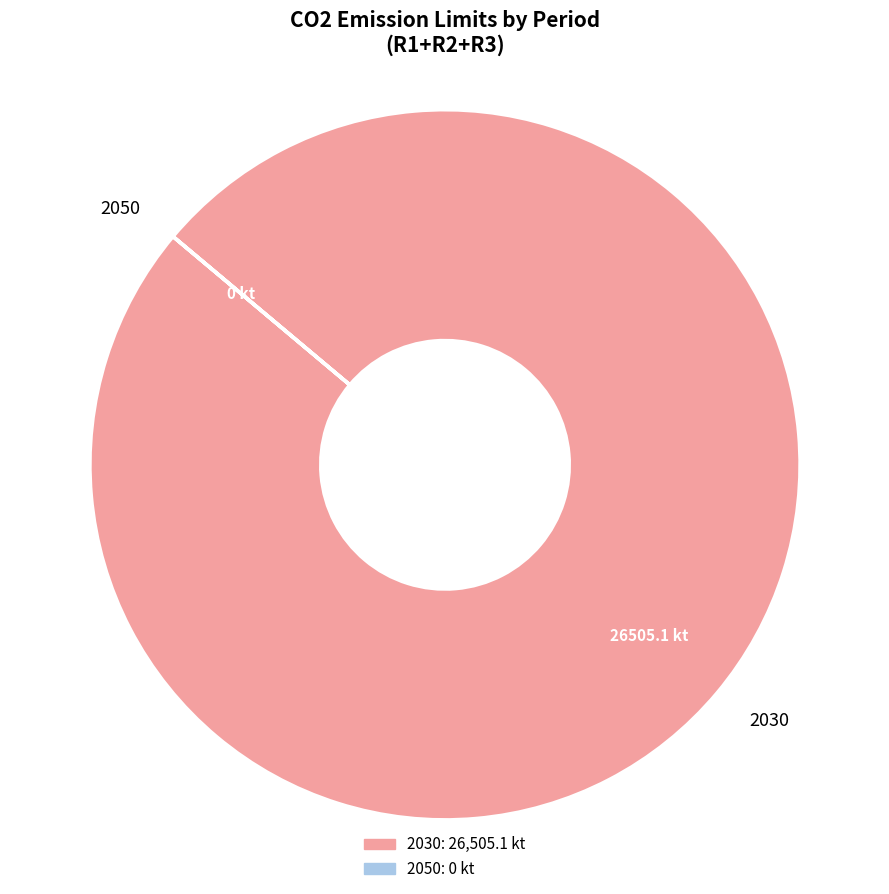

Which slice is the largest?

2030